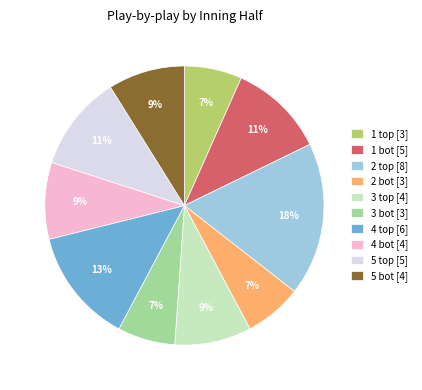

Do 1 bot [5] and 3 bot [3] together represent more than half of the pie?

No